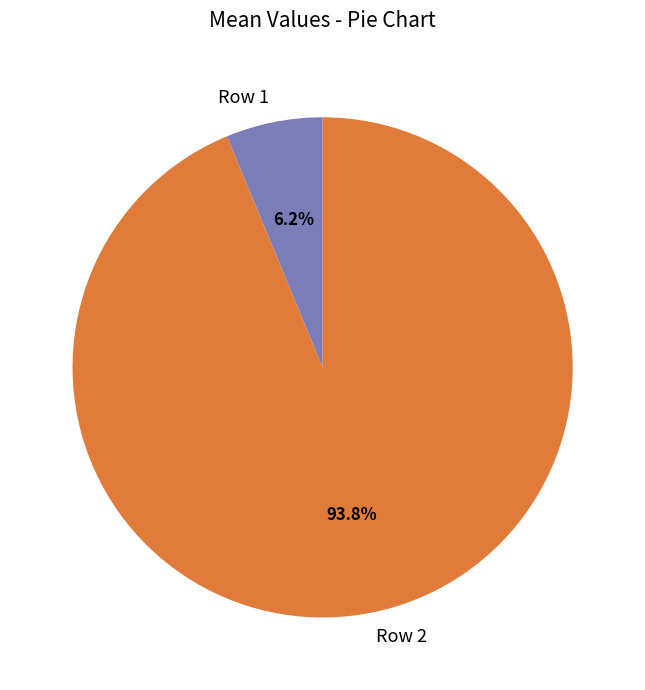

Which slice represents more than half of the pie?

Row 2